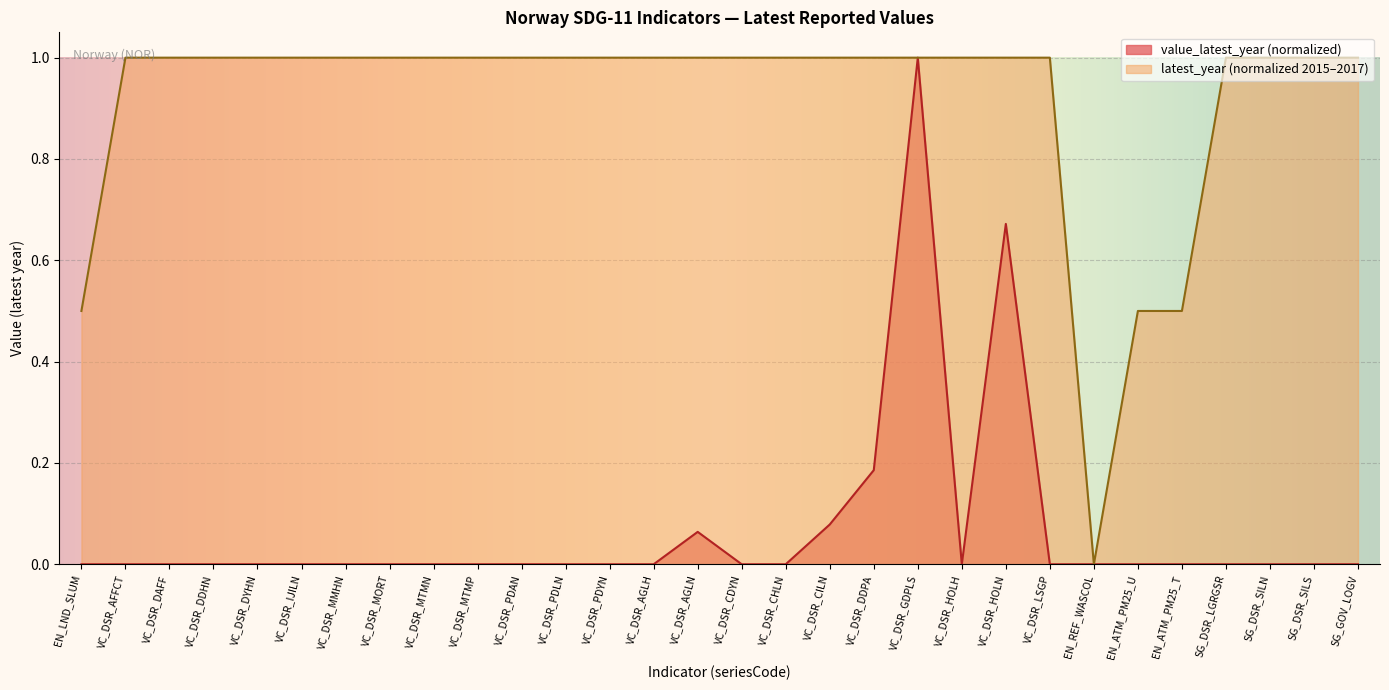

How many lines are shown in the chart?

2